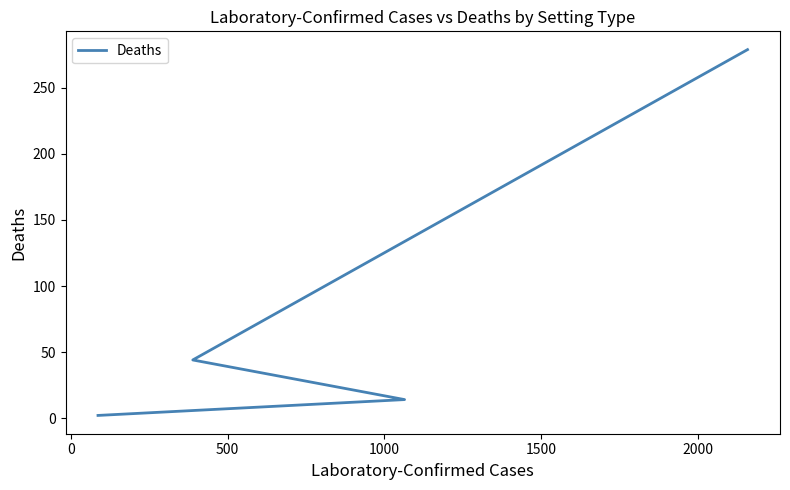

What is the greatest value displayed?

279